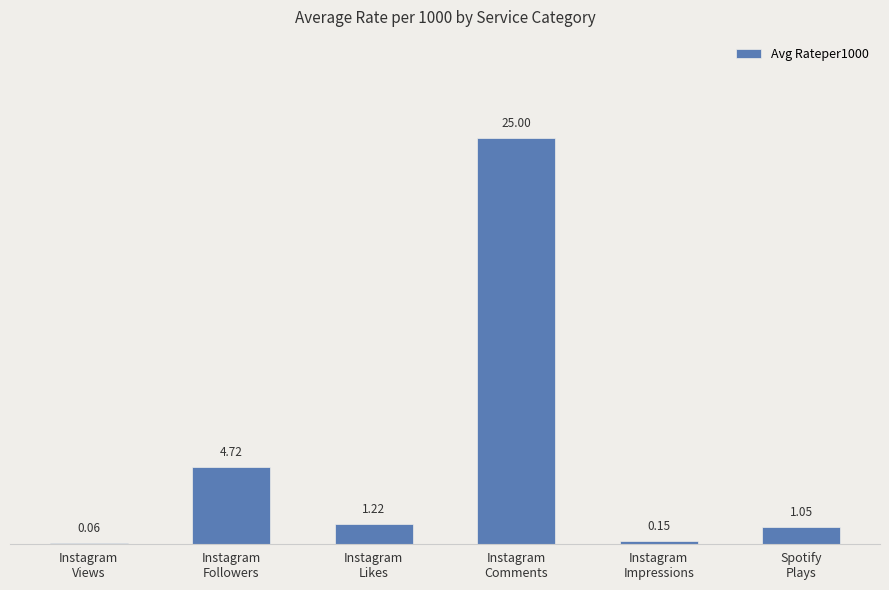

What is the sum of all values?

32.2